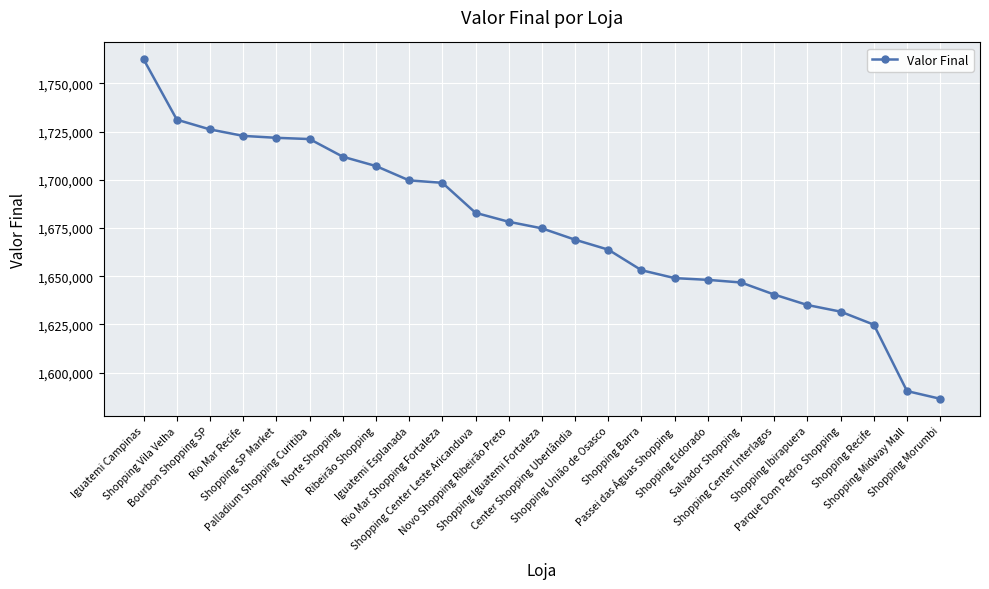

What is the maximum value shown in the chart?

1762419